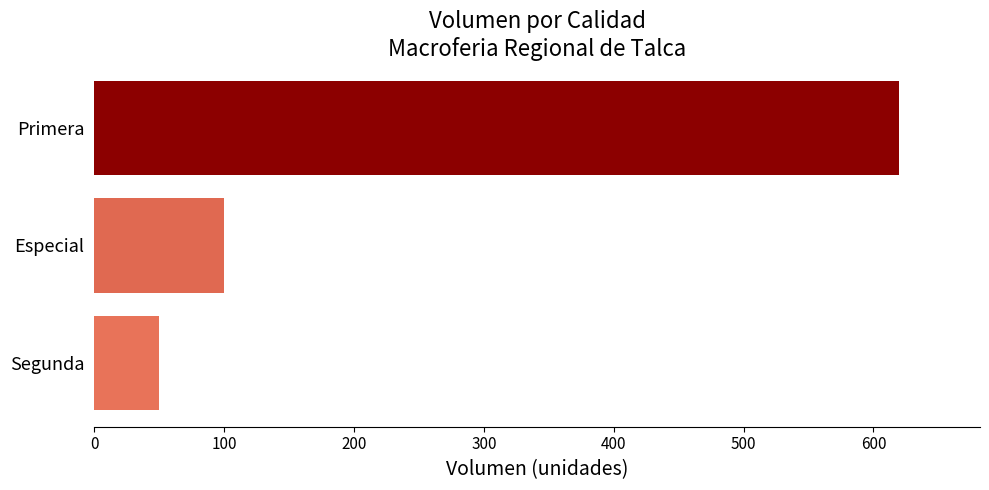

What is the approximate value at Primera?

620